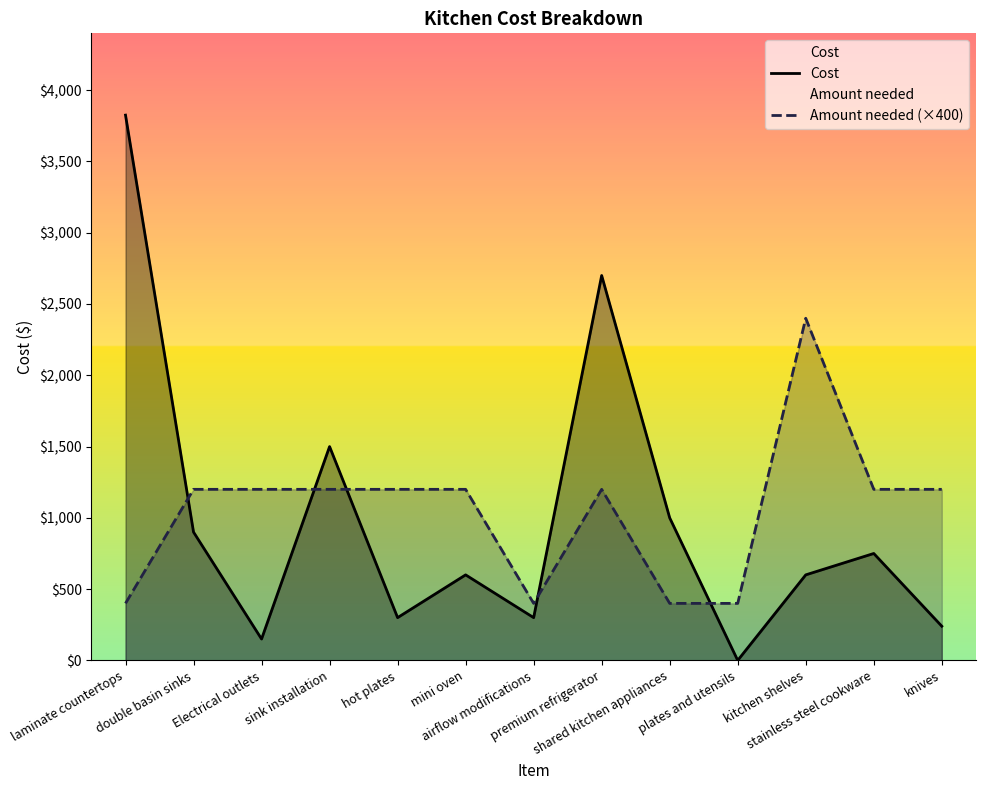

At which label does Amount needed (×400) reach its peak?

kitchen shelves